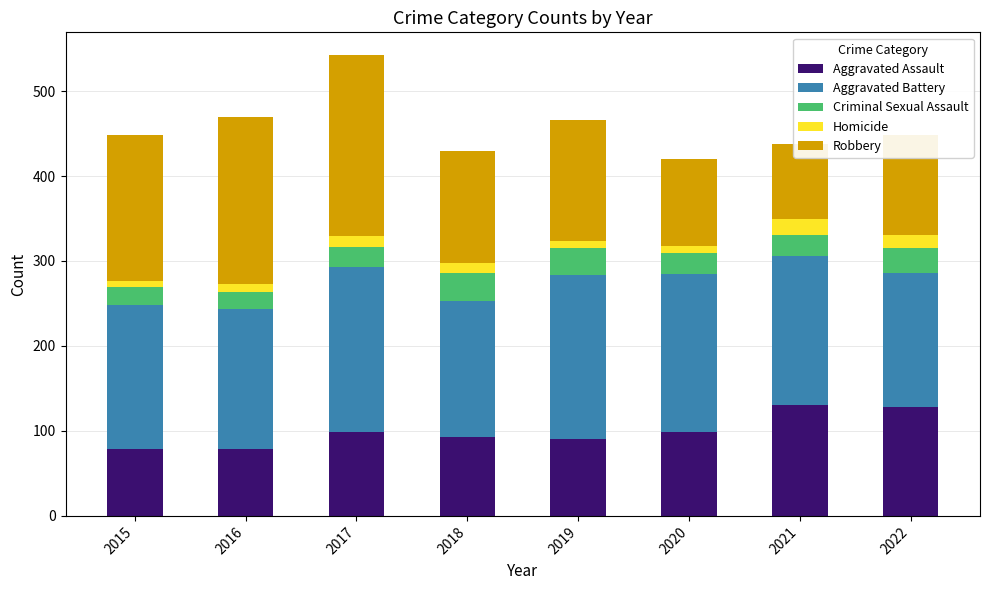

What is the sum of all Criminal Sexual Assault values?

206